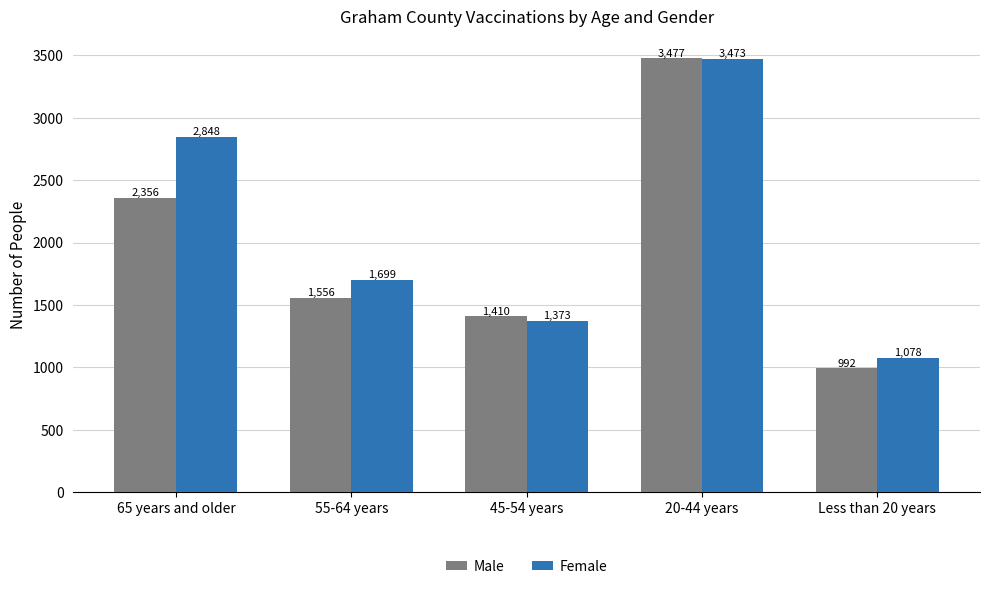

What position from the left is 55-64 years?

2